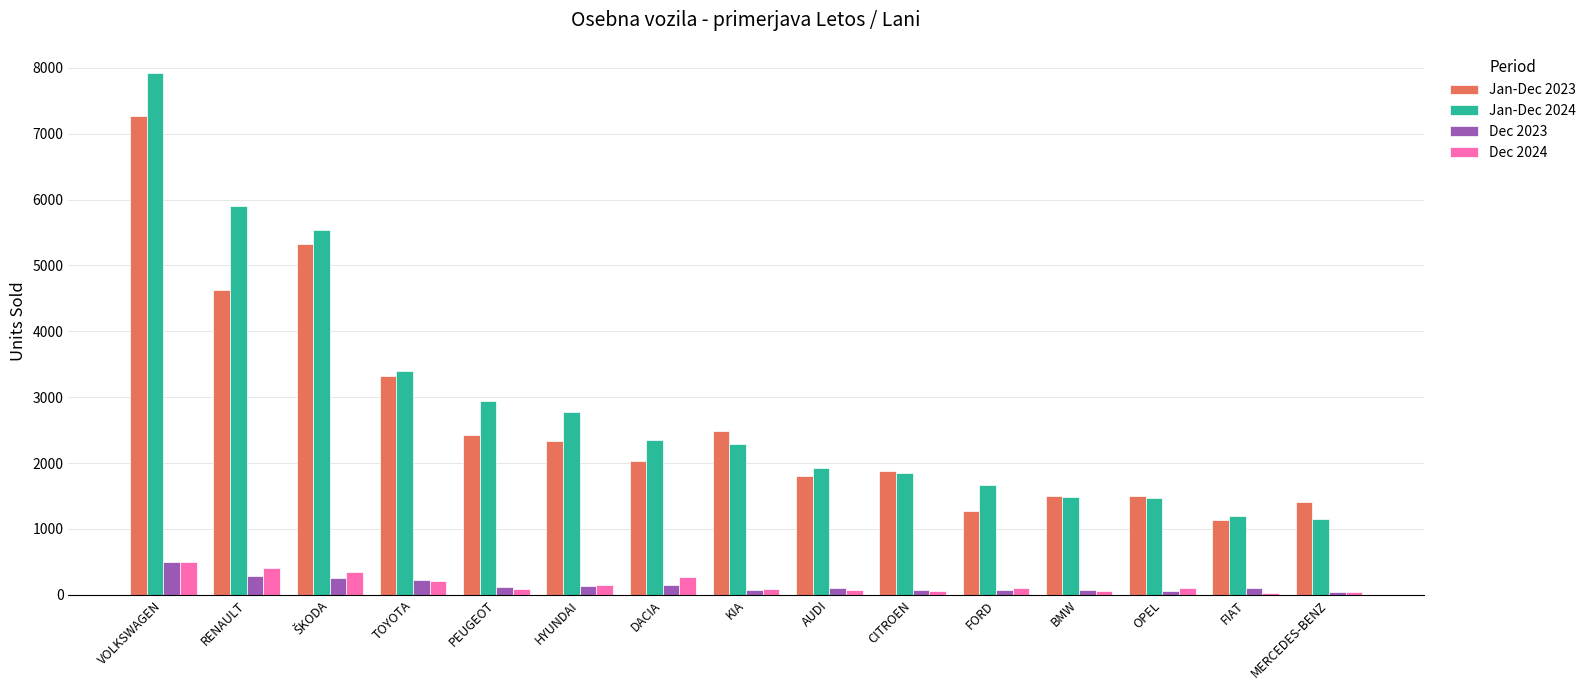

What is the spread (max minus min) of values at PEUGEOT?

2852